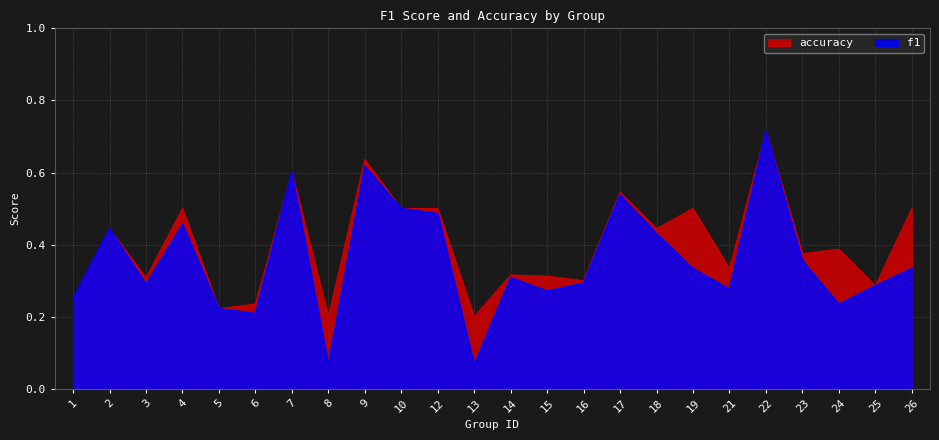

Which label corresponds to the largest value in the chart?

22